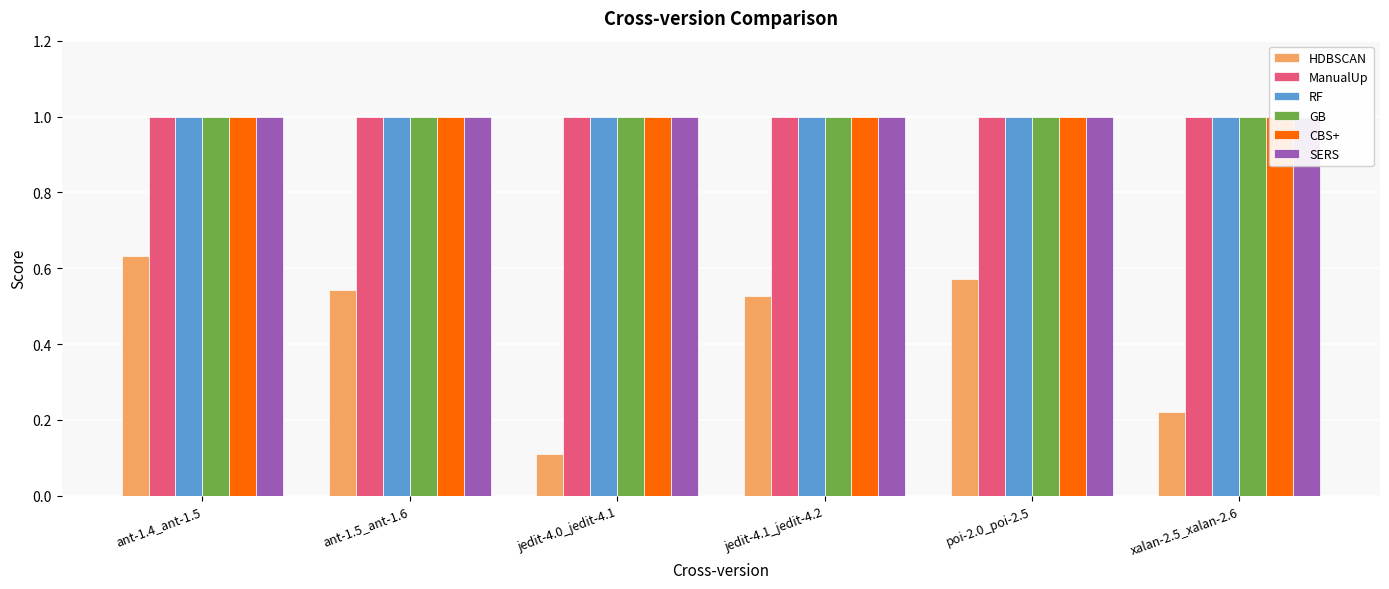

At which label does ManualUp reach its minimum?

ant-1.4_ant-1.5